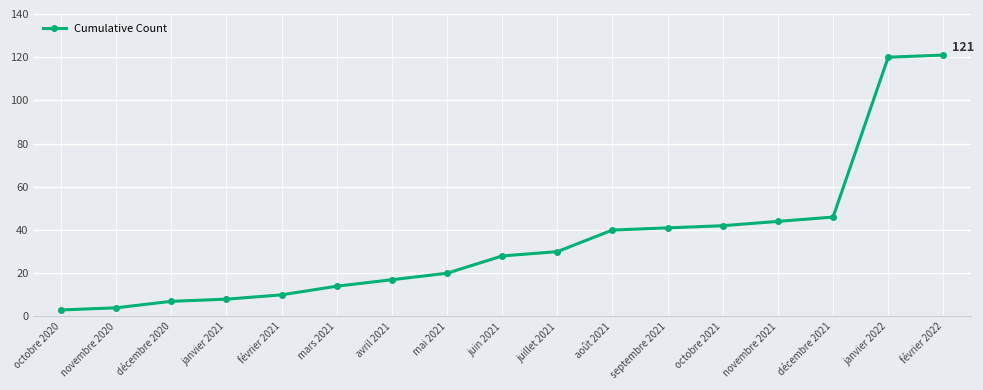

Between mars 2021 and décembre 2020, which is larger?

mars 2021